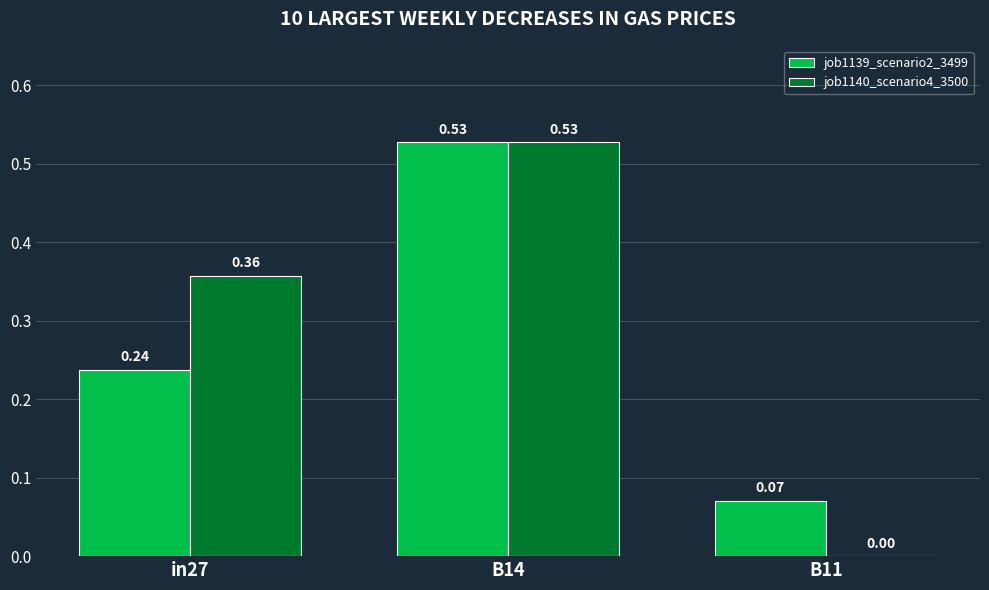

Which series has the largest total across all categories?

job1140_scenario4_3500